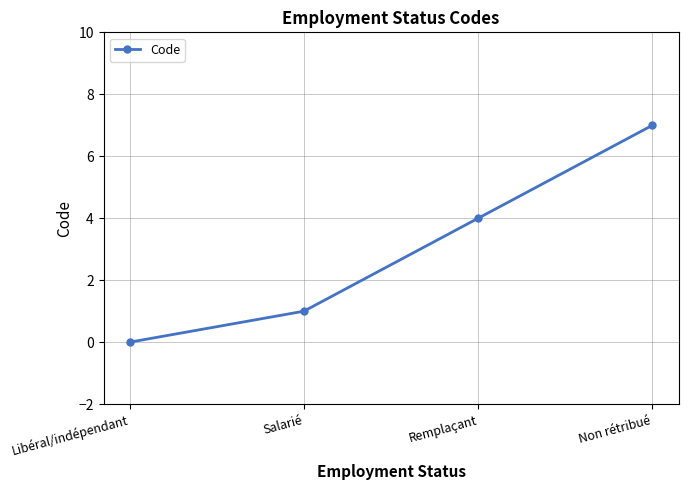

How many distinct data groups are displayed?

1